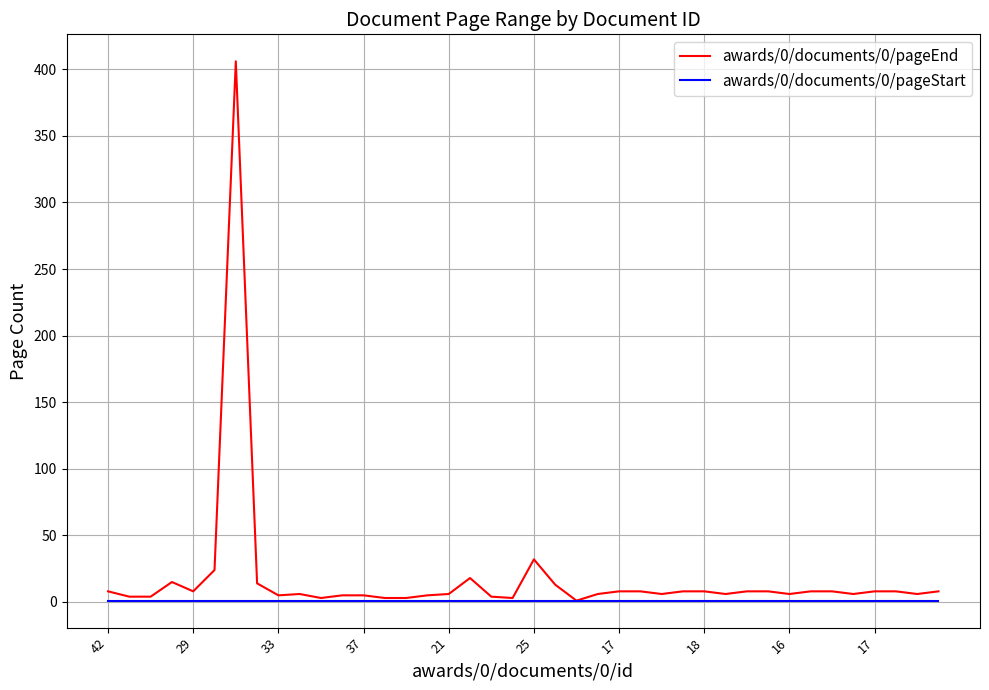

Rank the series by their maximum value, from lowest to highest.

awards/0/documents/0/pageStart, awards/0/documents/0/pageEnd